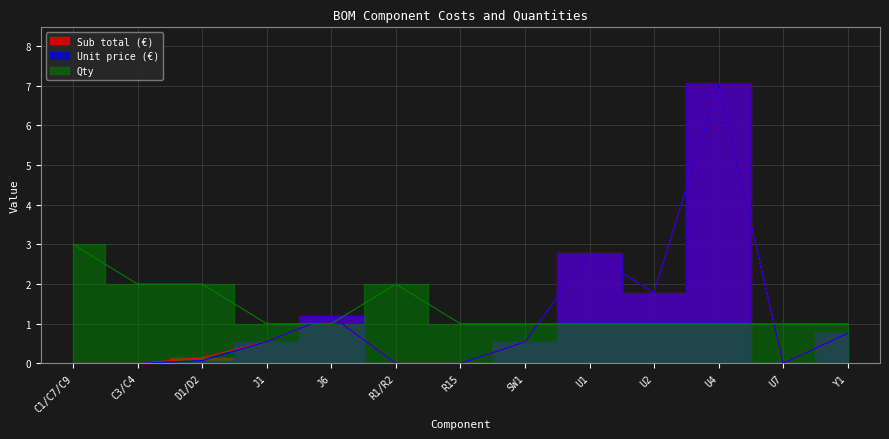

Reading left to right, extract all data points from this chart.

Sub total (€): C1/C7/C9=0.0	C3/C4=0.0	D1/D2=0.1	J1=0.6	J6=1.2	R1/R2=0.0	R15=0.0	SW1=0.5	U1=2.8	U2=1.8	U4=7.1	U7=0.0	Y1=0.8
Unit price (€): C1/C7/C9=0.0	C3/C4=0.0	D1/D2=0.1	J1=0.6	J6=1.2	R1/R2=0.0	R15=0.0	SW1=0.5	U1=2.8	U2=1.8	U4=7.1	U7=0.0	Y1=0.8
Qty: C1/C7/C9=3.0	C3/C4=2.0	D1/D2=2.0	J1=1.0	J6=1.0	R1/R2=2.0	R15=1.0	SW1=1.0	U1=1.0	U2=1.0	U4=1.0	U7=1.0	Y1=1.0